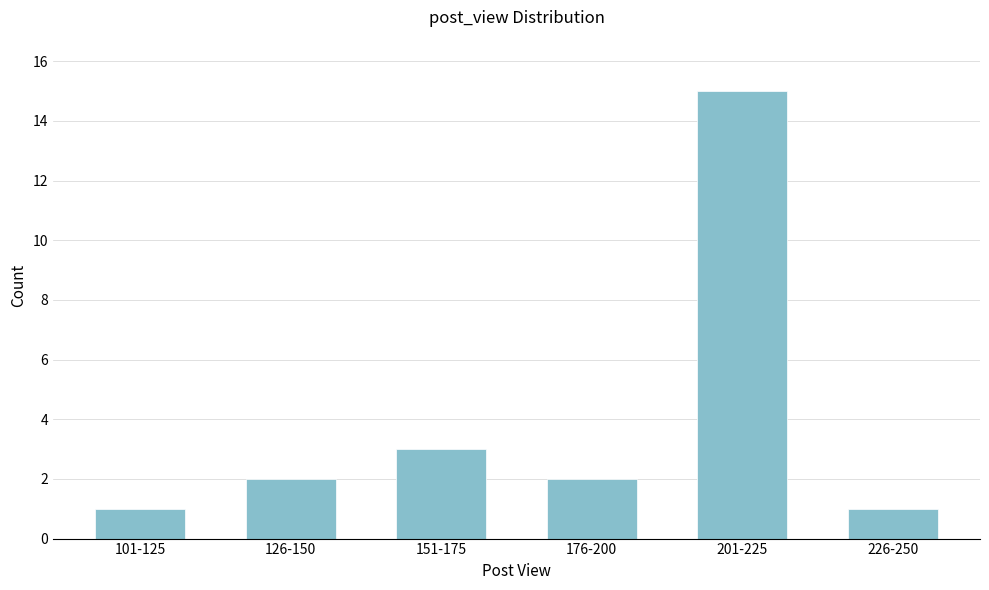

Reading right to left, transcribe all the data shown in this chart.

226-250=1	201-225=15	176-200=2	151-175=3	126-150=2	101-125=1